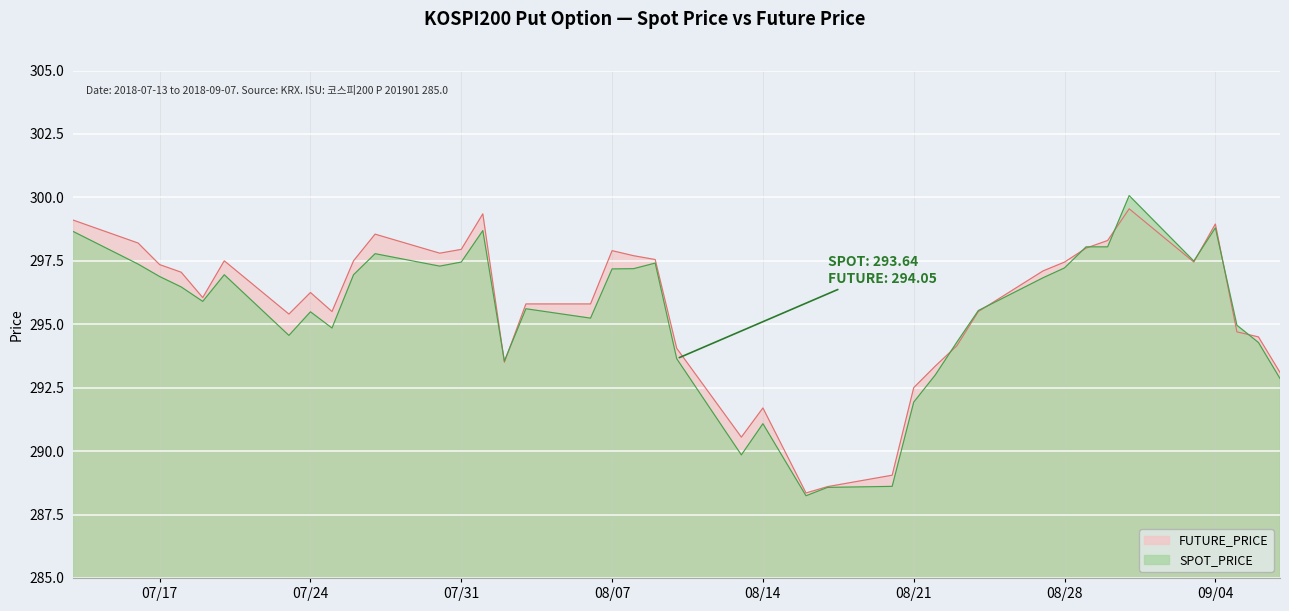

The value of FUTURE_PRICE at 2018-09-07 is 293.1. True or false?

True